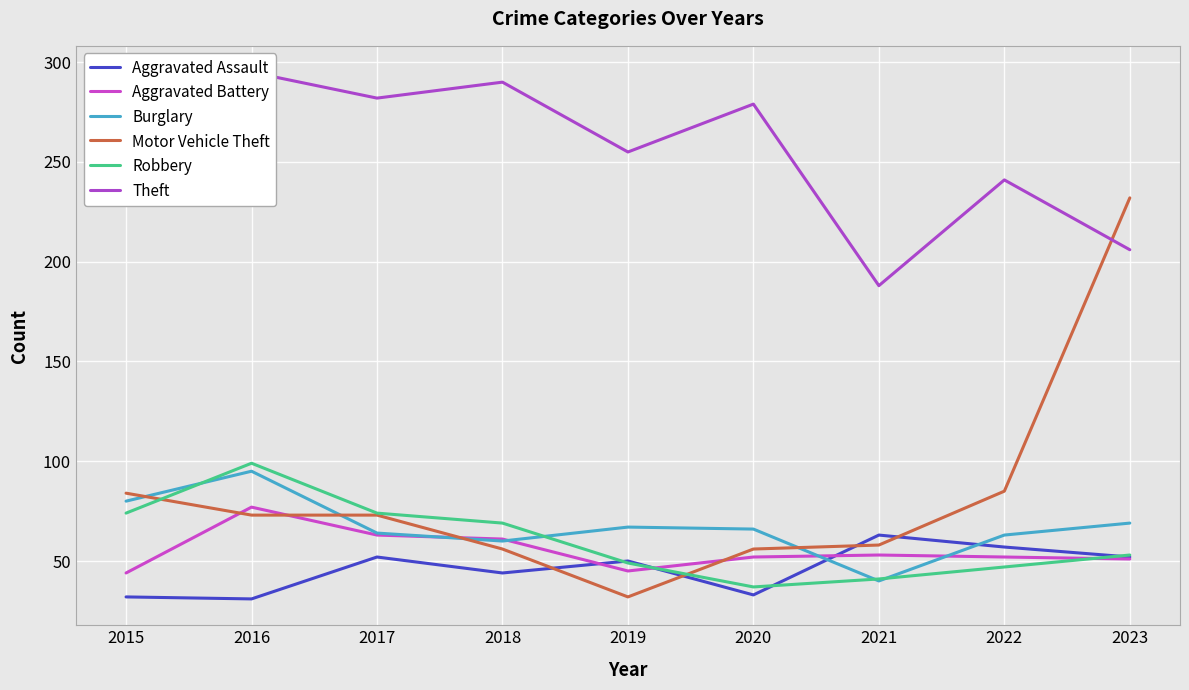

Does the chart display data point markers on the line(s)?

No